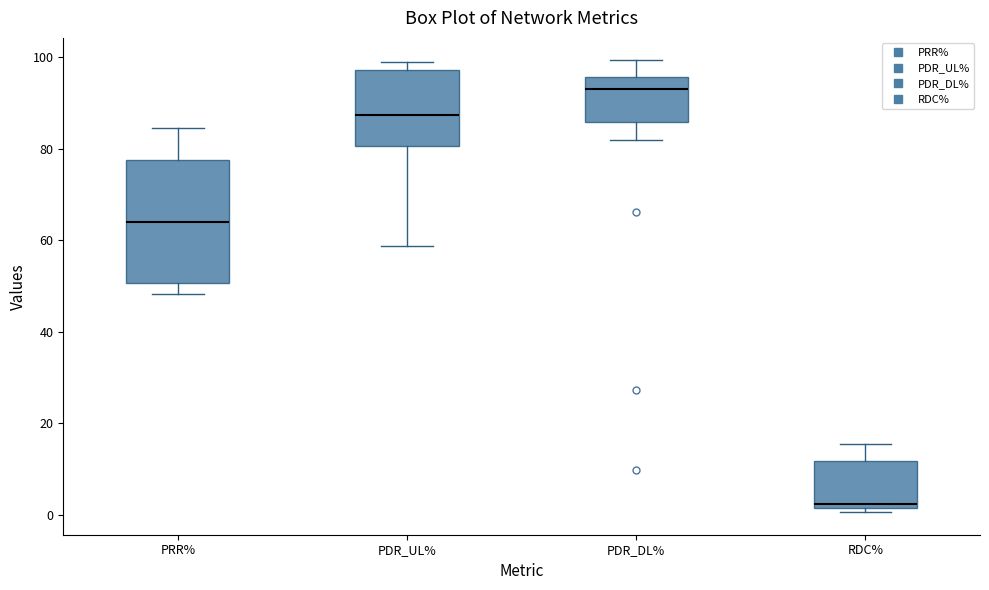

Which box's median line is the lowest?

RDC%